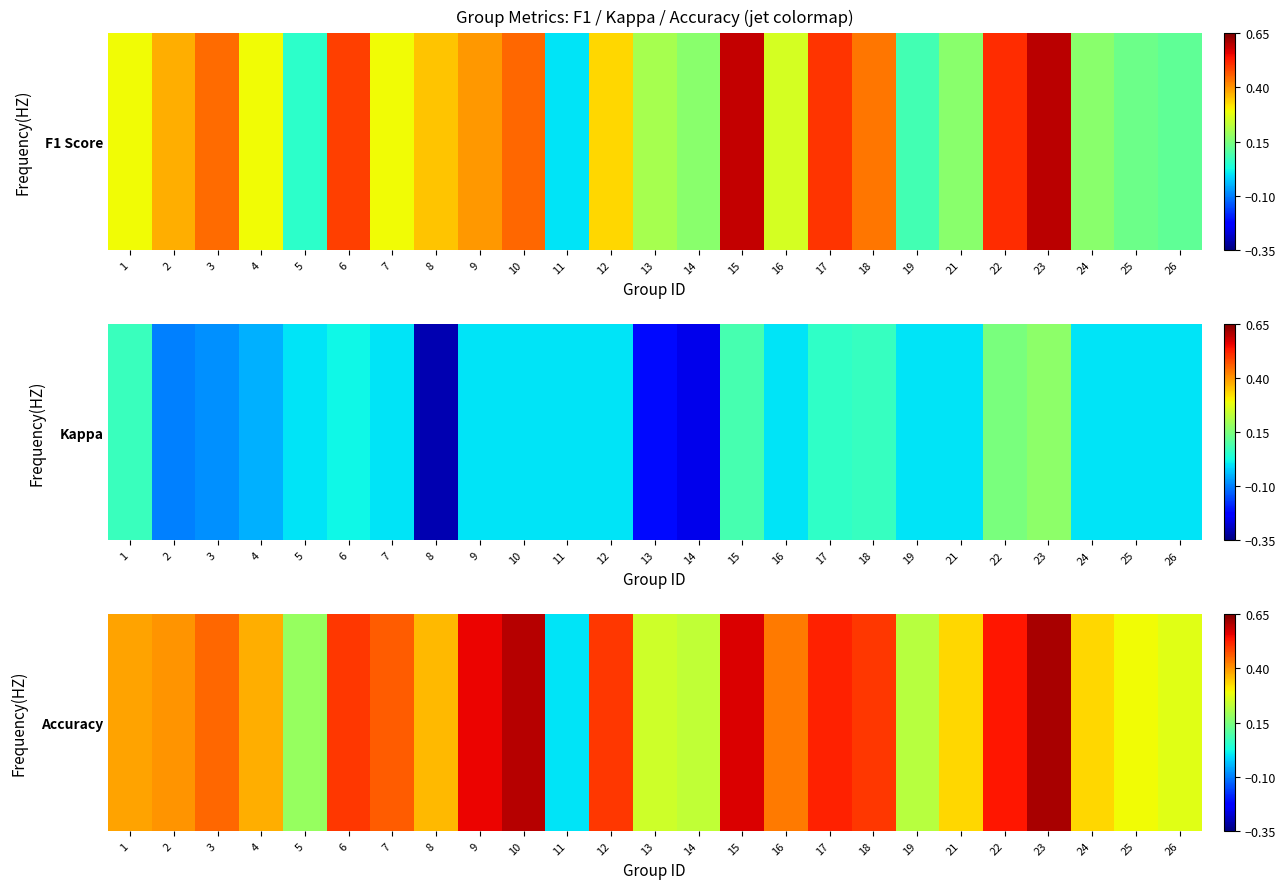

What is the difference between the maximum and second lowest values?

0.4